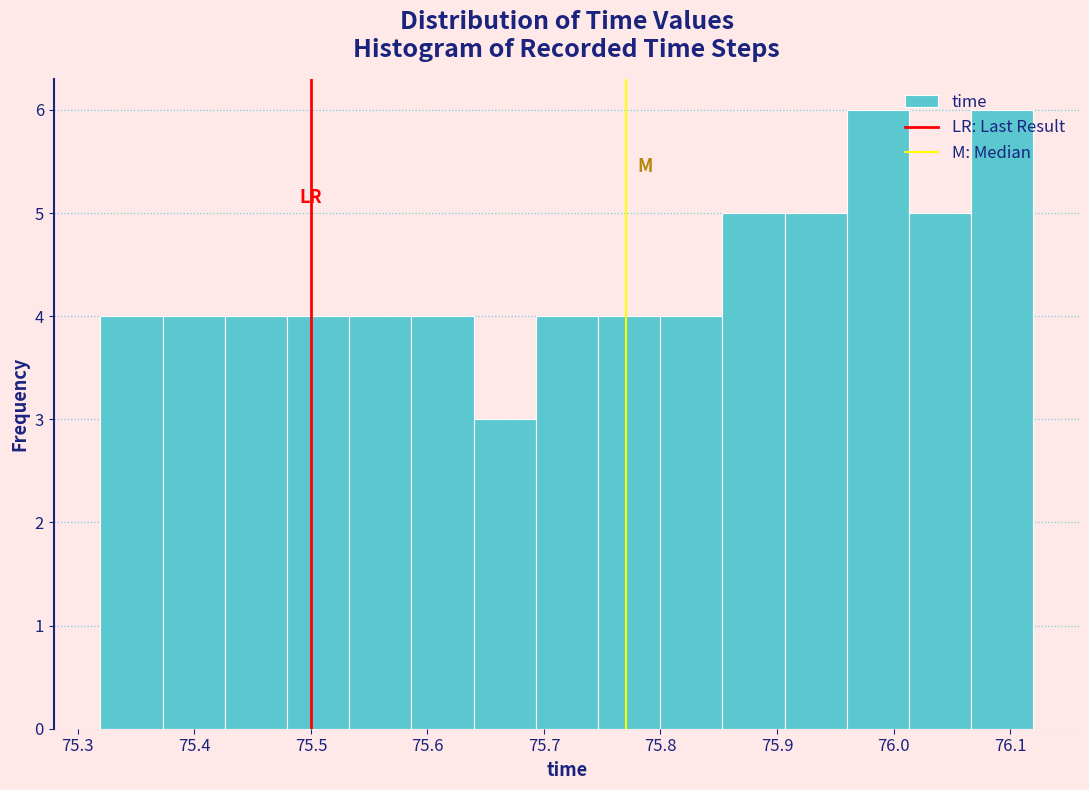

How tall is the bar that spans 75.48 to 75.53 on the x-axis? Neither the bar edges nor the heights are printed on the chart, so give them approximately, as read against the axes.

4